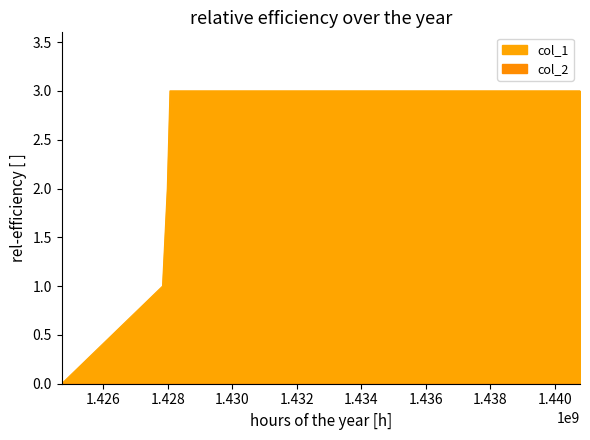

How many values are above zero?

4